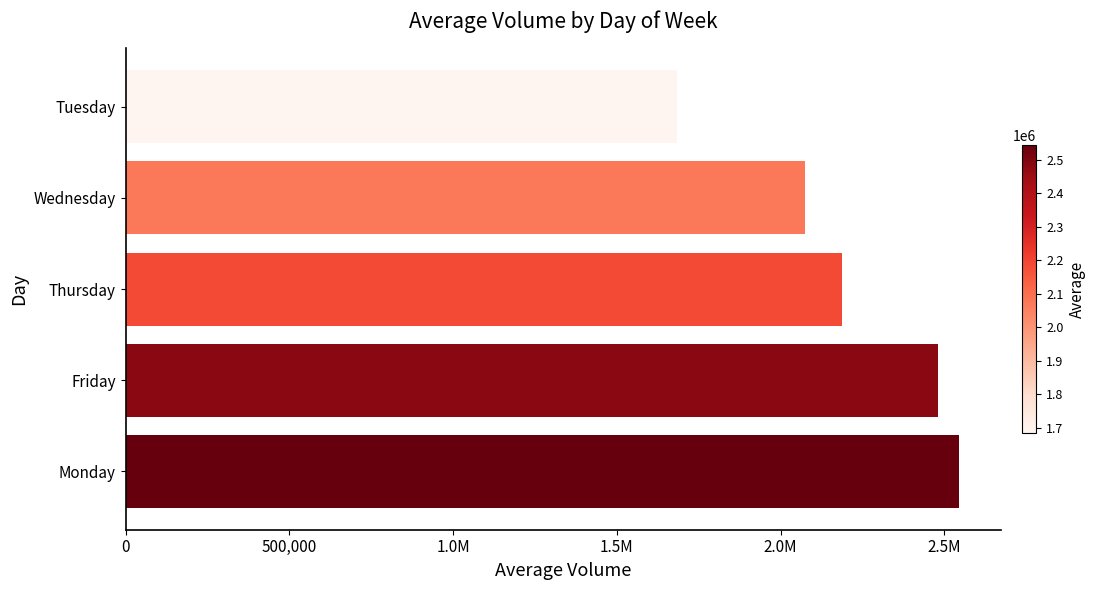

Does the chart contain any negative values?

No